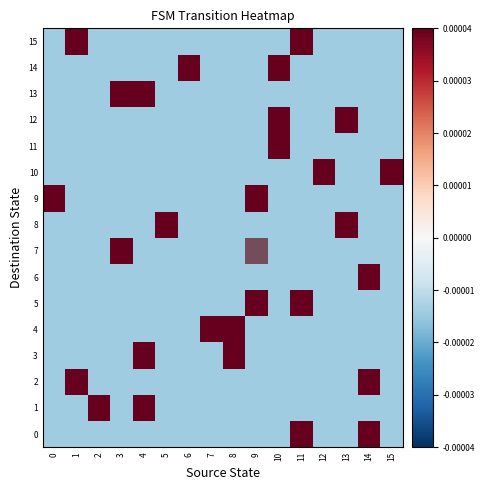

Rank the series by their maximum value, from lowest to highest.

0, 1, 2, 3, 4, 5, 7, 8, 9, 10, 12, 13, 14, 15, 6, 11